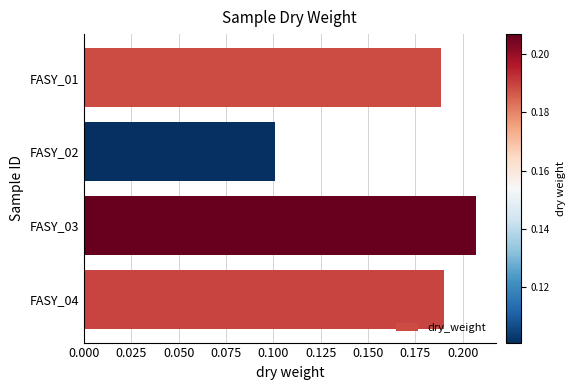

The chart shows a value of 0.1 at FASY_04. True or false?

False